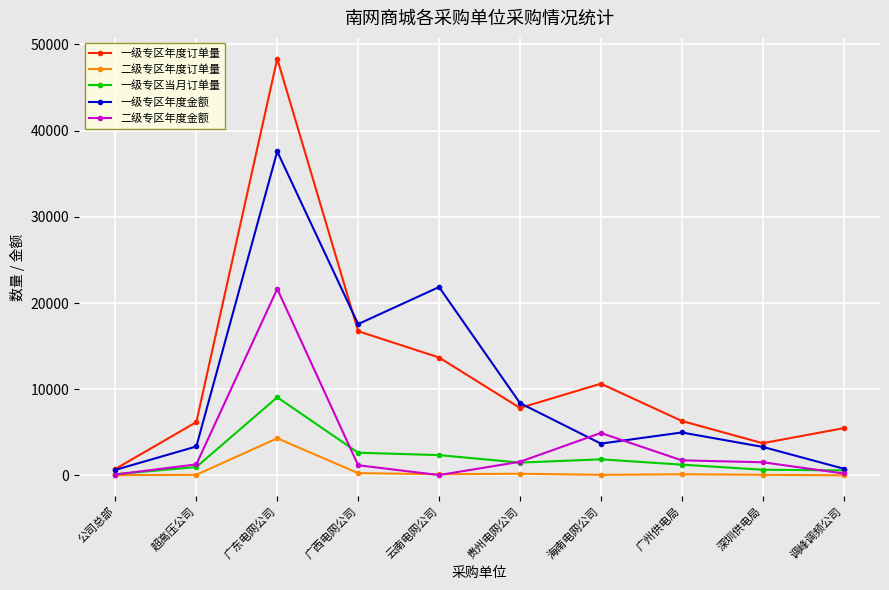

What is the label of the 7th point from the left?

海南电网公司